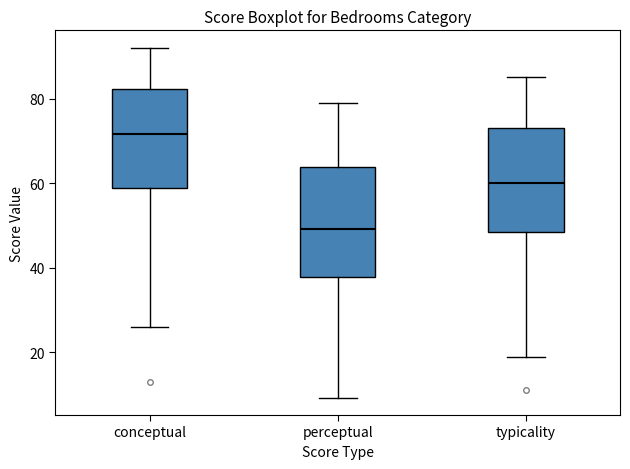

Reading left to right, transcribe this box plot: for each box, give where its median line is, the range the box spans, and where its two whiskers end, as read against the y-axis. The values are not printed on the chart, so give them approximately, as read against the axis.

conceptual: median 72, box 58 to 82, whiskers 26 to 92
perceptual: median 50, box 38 to 64, whiskers 10 to 80
typicality: median 60, box 48 to 74, whiskers 18 to 86